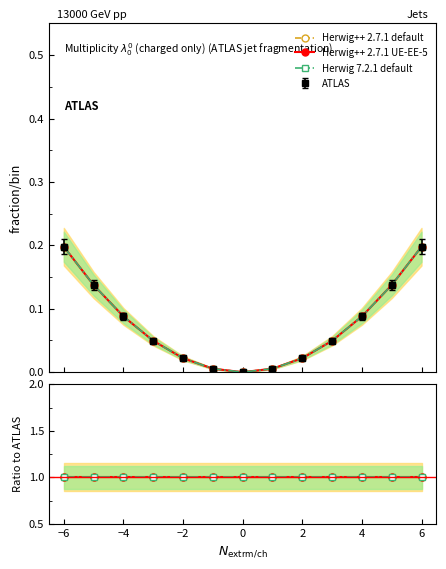

True or false: 3 and 1 cross at least once.

False